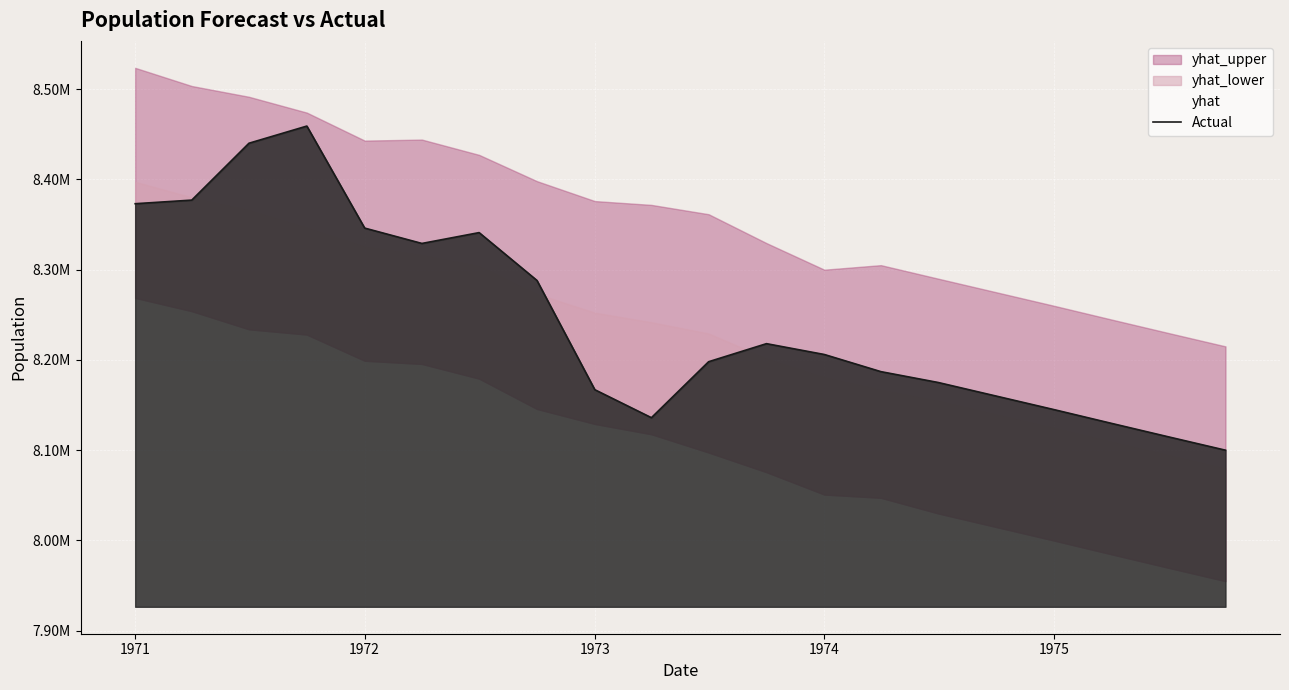

How many interior local valleys (lower than both neighbors) does the data have?

2